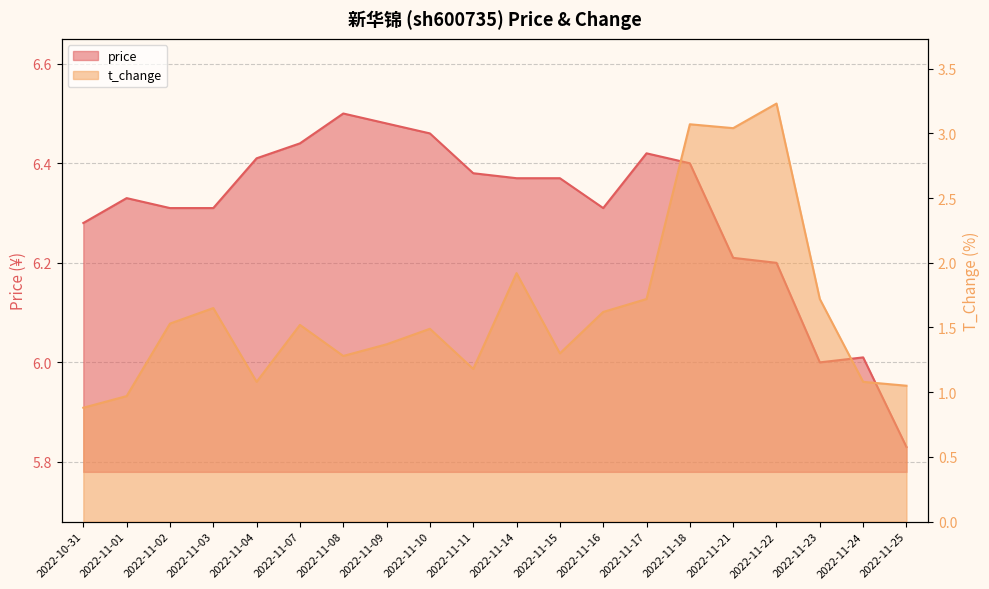

How many data points in price are above 6?

18